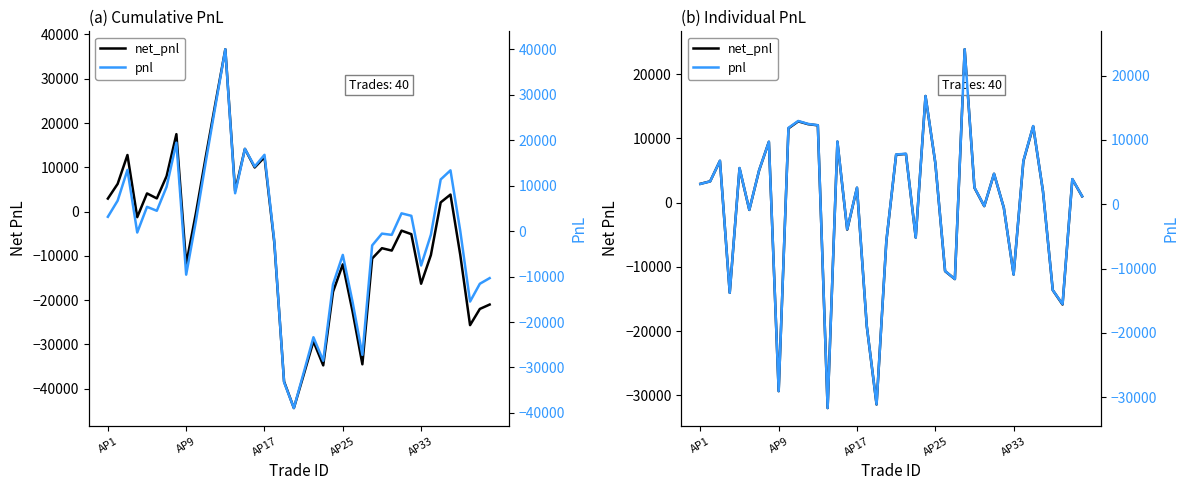

What is the sum of the net_pnl values at 32 and 5?

-12321.8